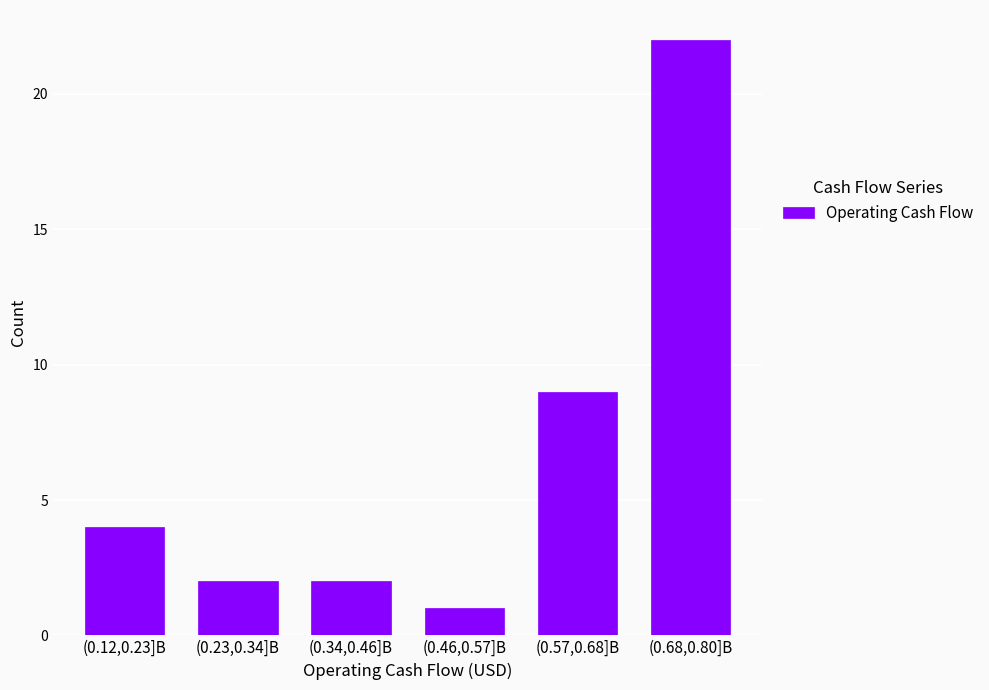

Reading right to left, transcribe all the data shown in this chart.

(0.68,0.80]B=22	(0.57,0.68]B=9	(0.46,0.57]B=1	(0.34,0.46]B=2	(0.23,0.34]B=2	(0.12,0.23]B=4